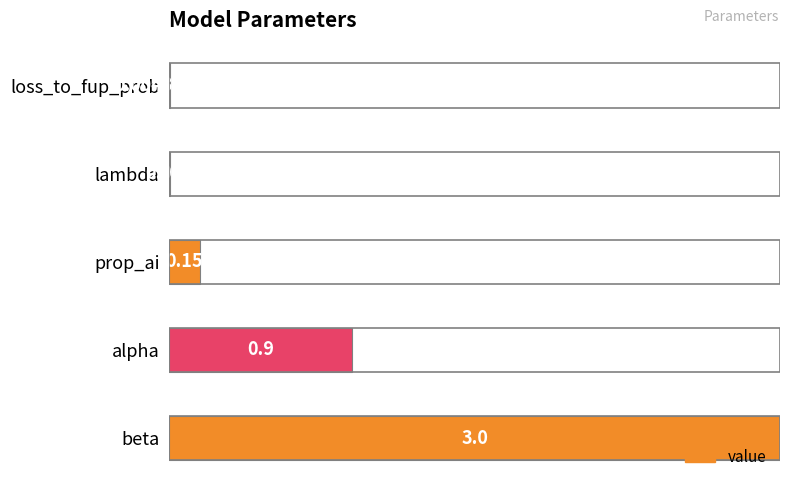

Rank the categories by value from lowest to highest.

loss_to_fup_prob, lambda, prop_ai, alpha, beta